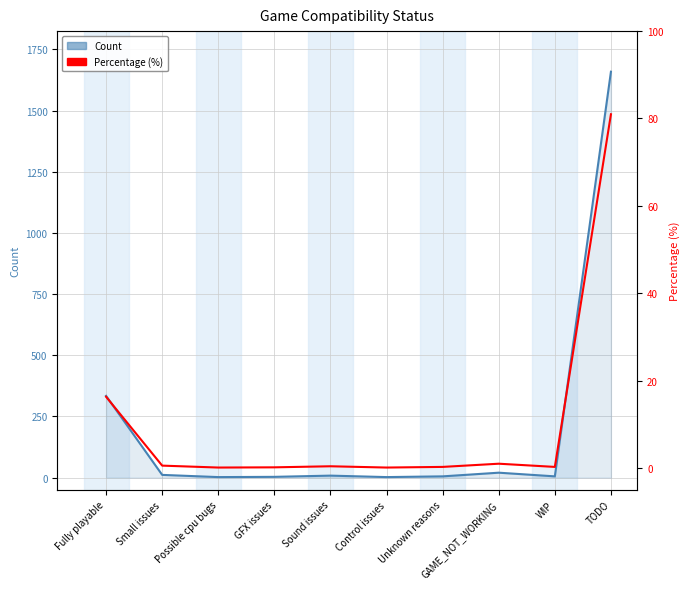

What is the sum of the Count values at Possible cpu bugs and Control issues?

4.0